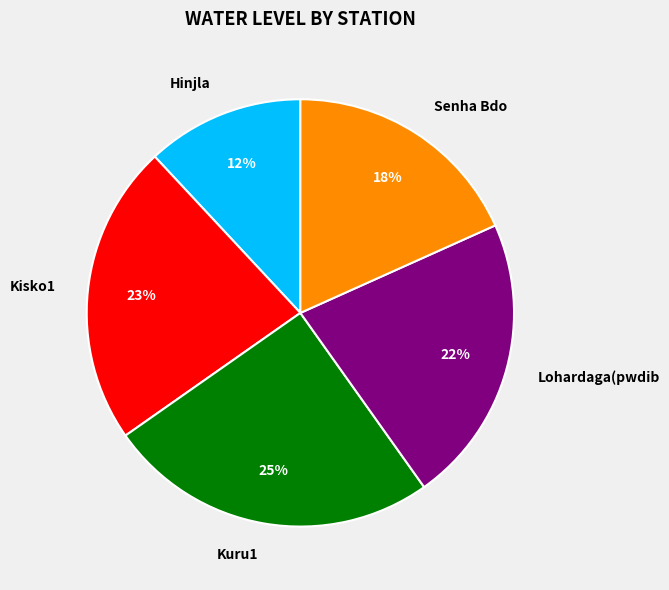

True or false: Hinjla accounts for 12% of the total.

True